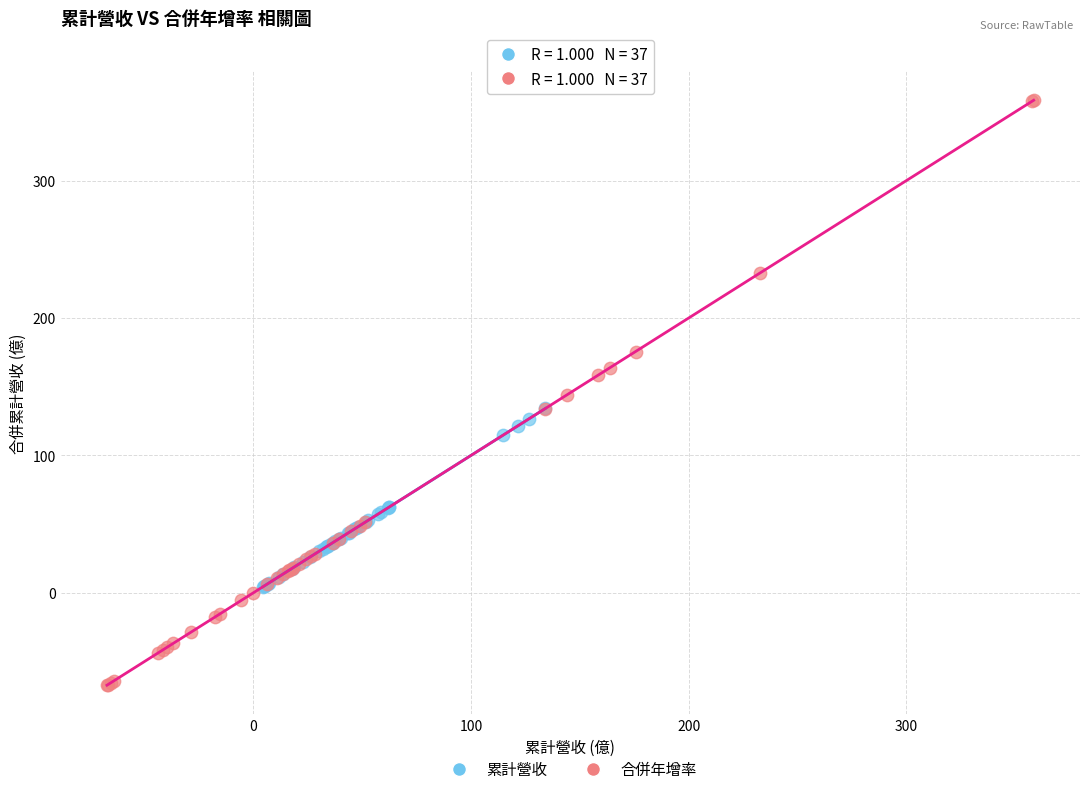

Which series contains the lowest Y value?

合併年增率